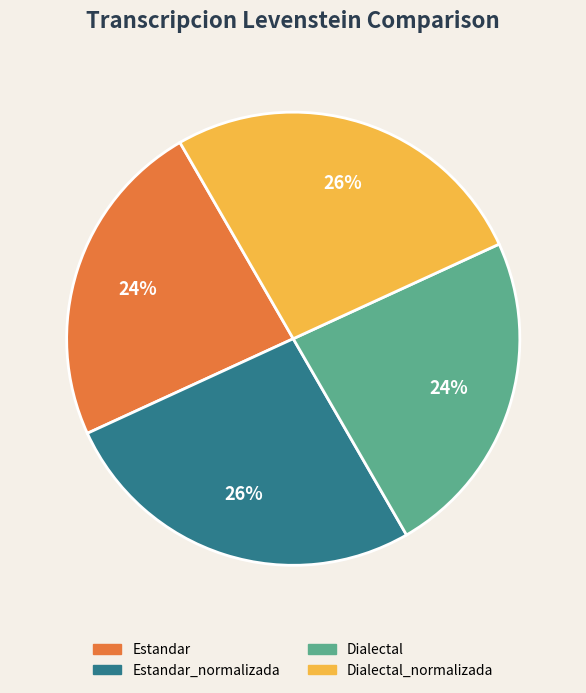

Is there any slice that represents more than half of the pie?

No